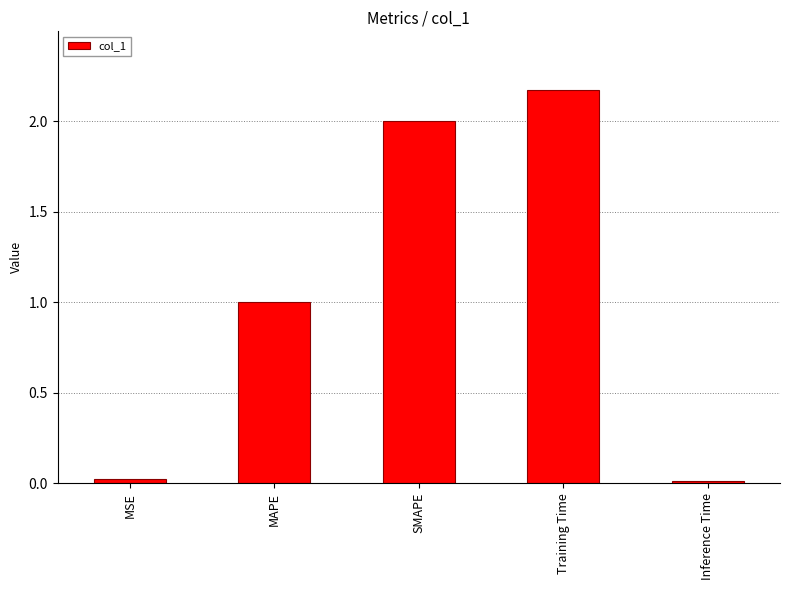

Which label corresponds to the largest value in the chart?

Training Time